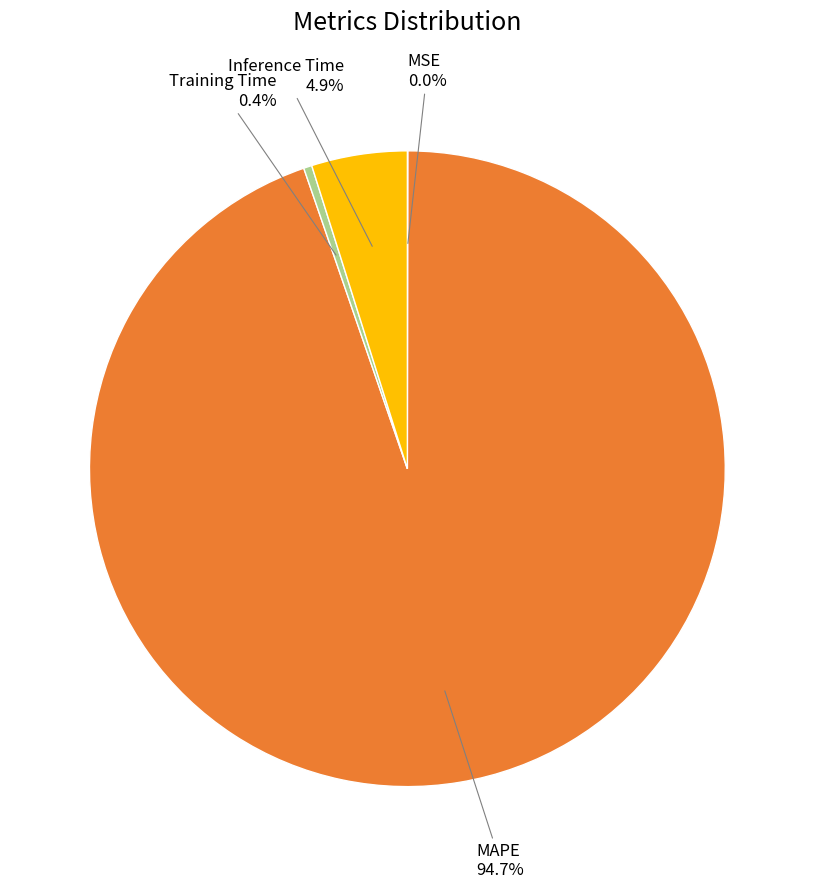

Is there a majority slice in this chart?

Yes